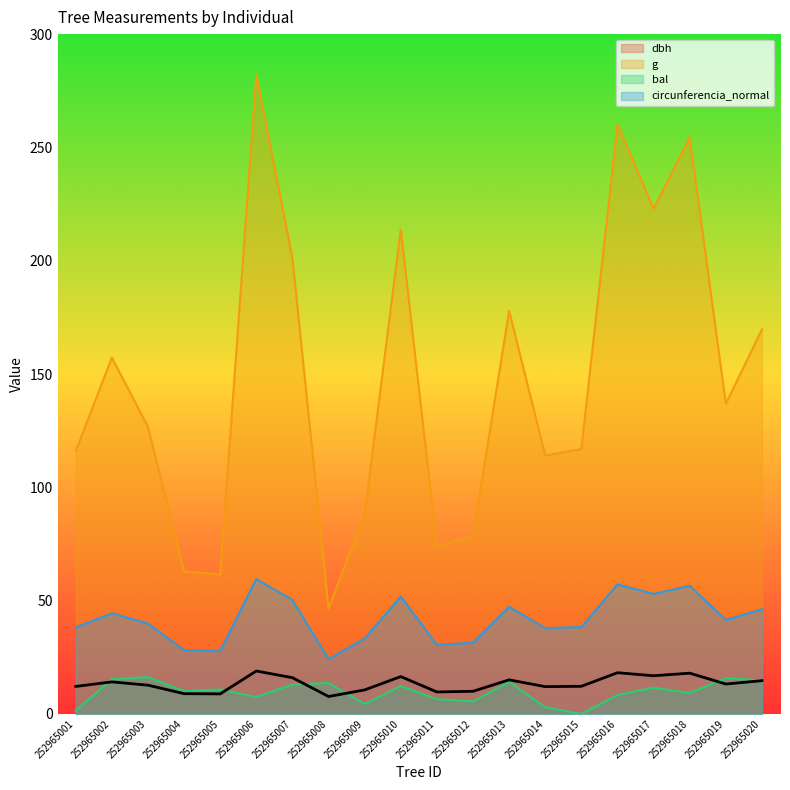

What is the average value of the circunferencia_normal series?

41.9